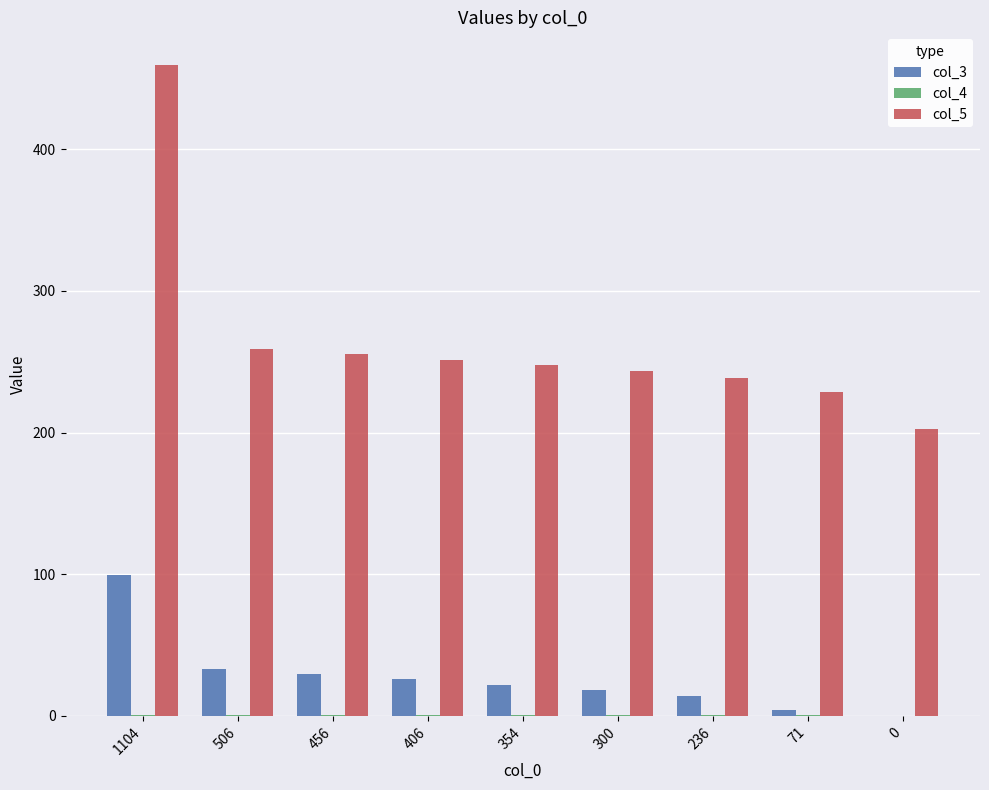

The value of col_3 at 456 is 9.2. True or false?

False